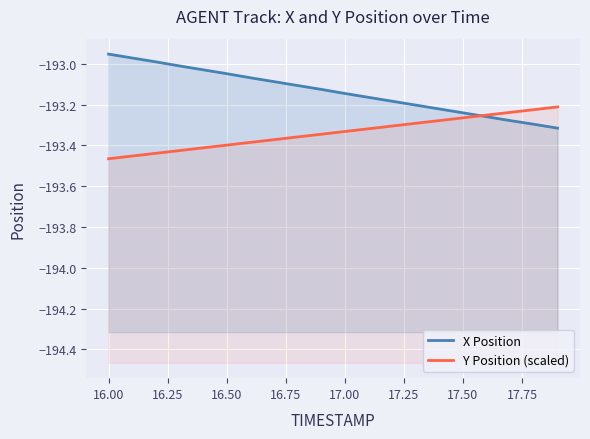

Rank the series by their maximum value, from highest to lowest.

X Position, Y Position (scaled)